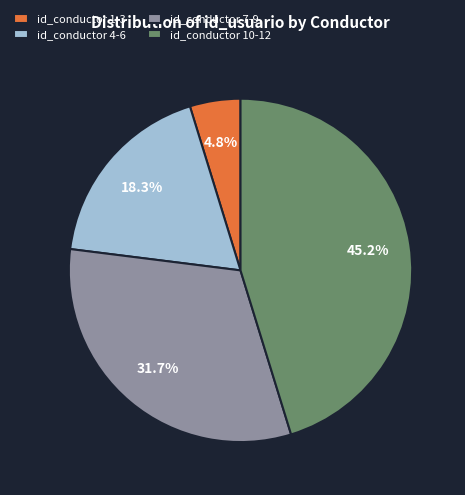

Is the sum of id_conductor 4-6 and id_conductor 10-12 greater than half?

Yes